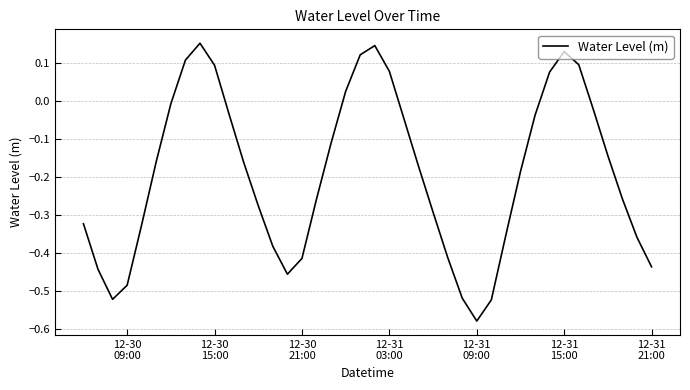

How many lines are shown in the chart?

1